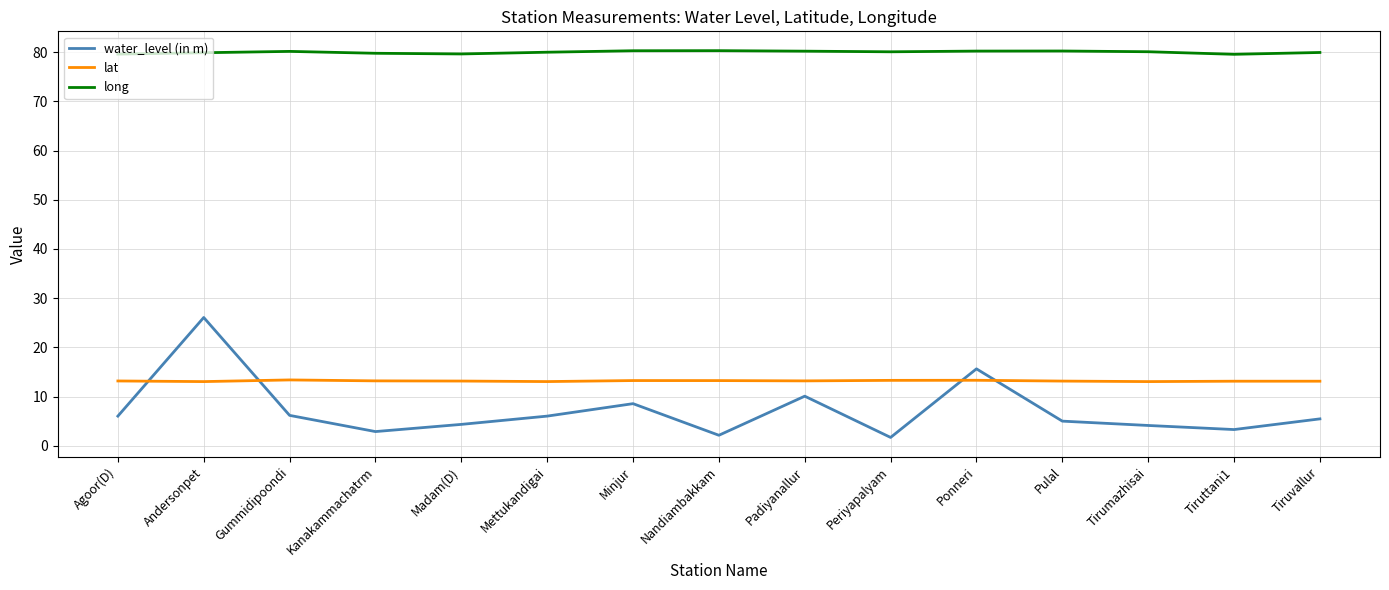

Is the value of water_level (in m) at Gummidipoondi greater than the value of lat at Andersonpet?

No